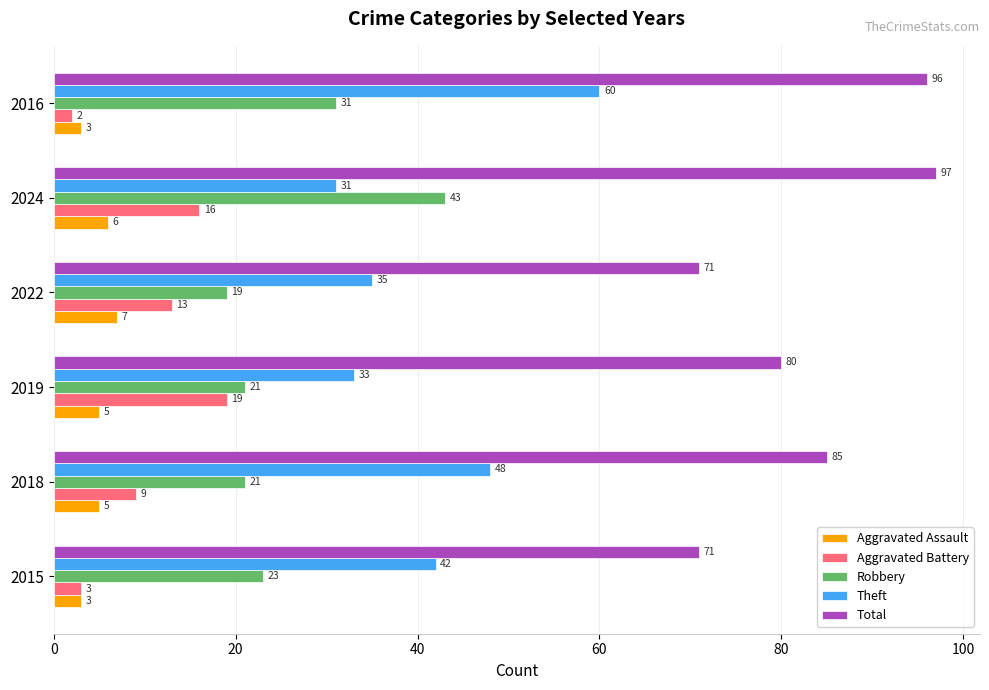

Is it true that Aggravated Battery equals 16 at 2018?

False